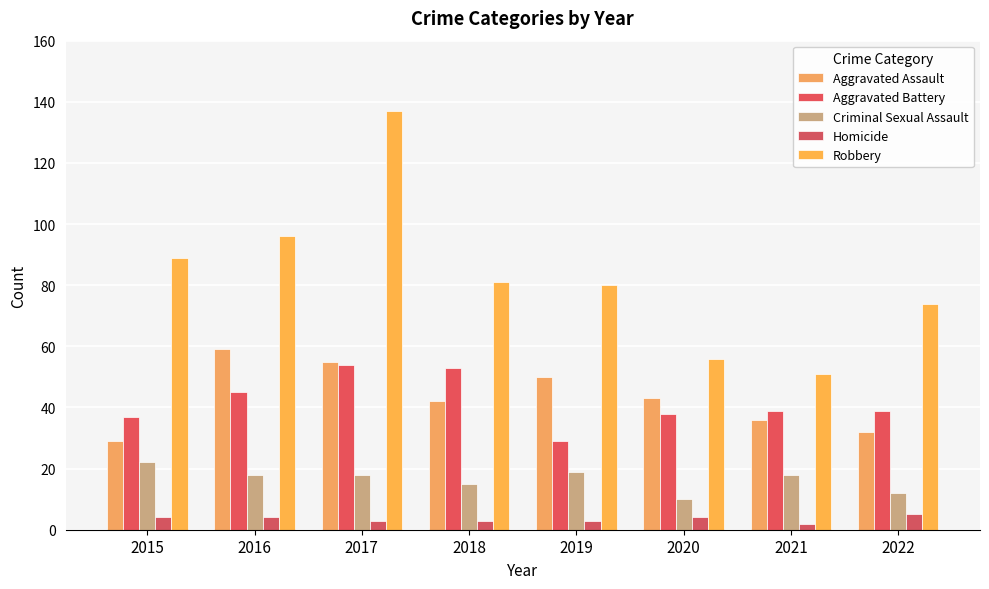

Which series has the largest range (max minus min)?

Robbery